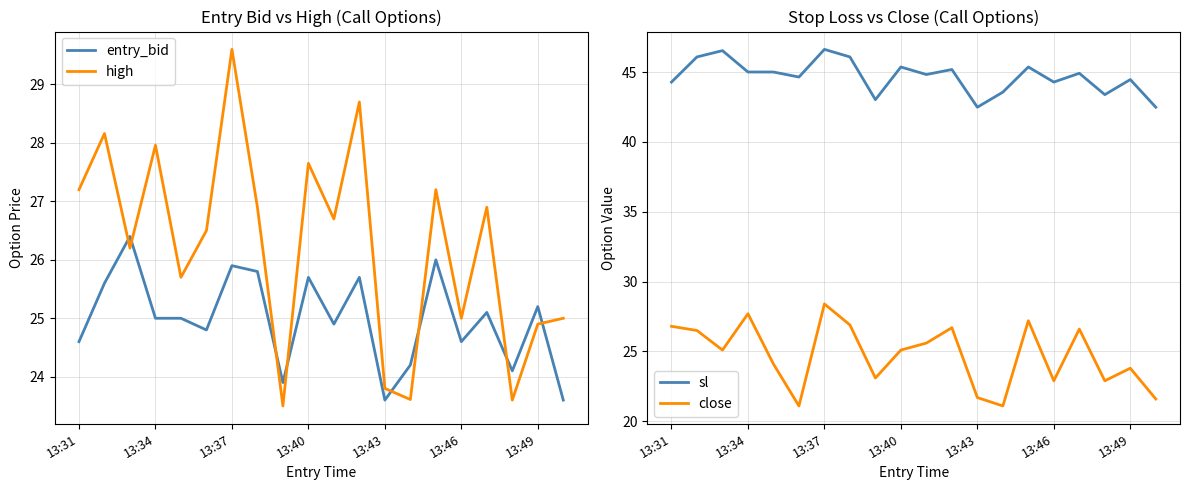

True or false: close and sl intersect in this chart.

False